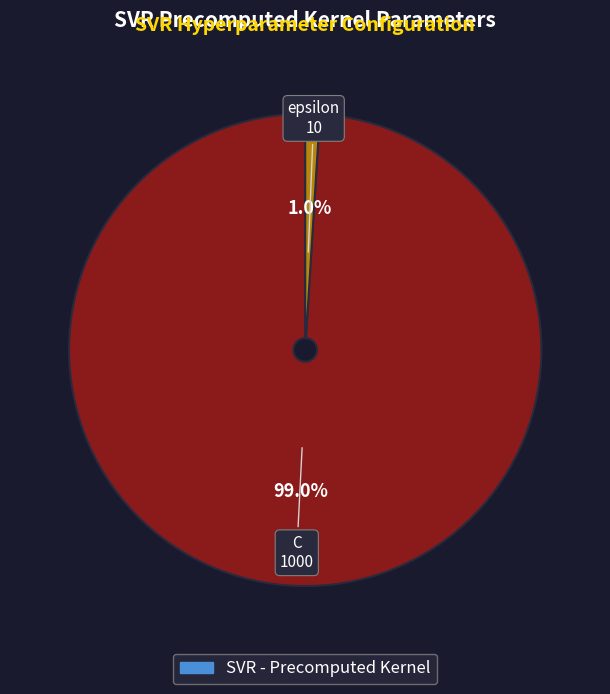

How many slices are in this pie chart?

2